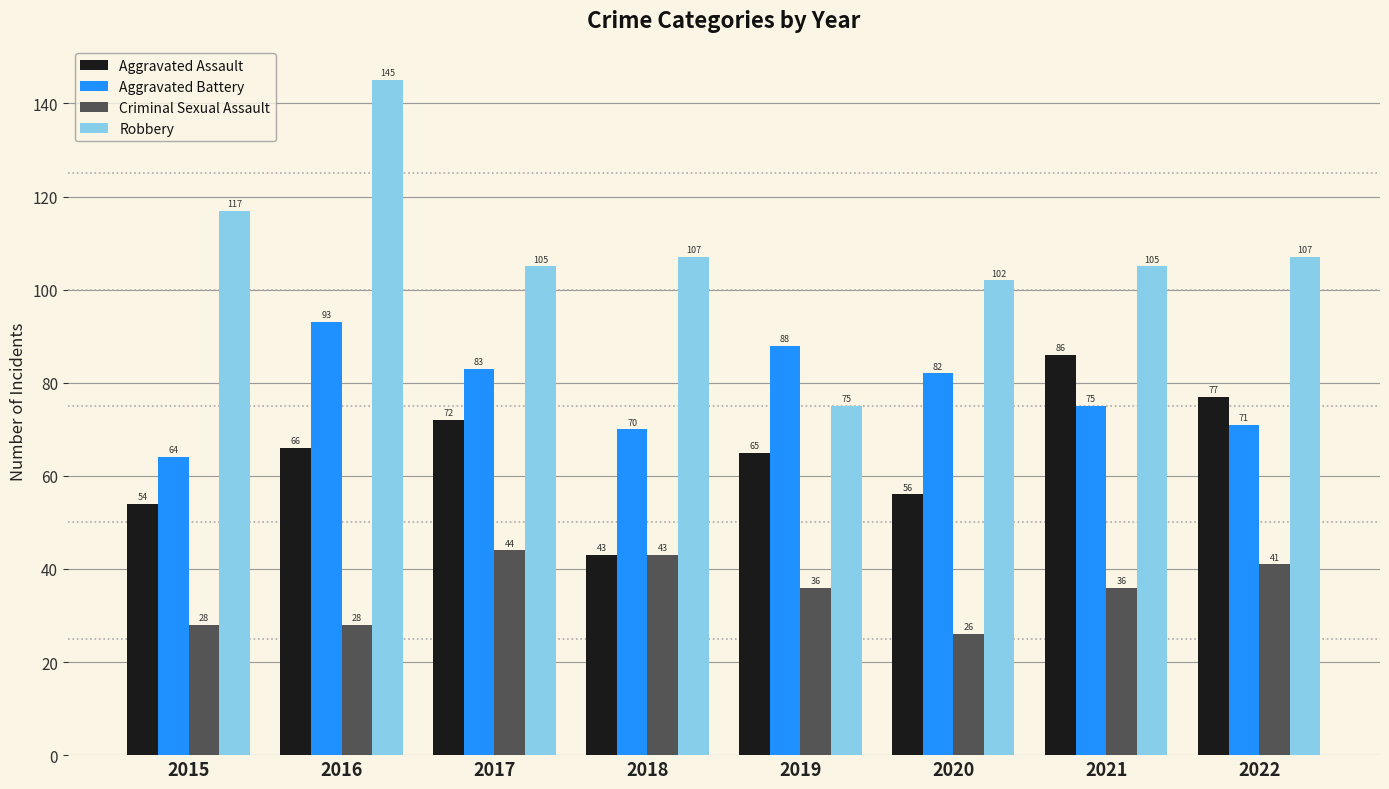

Count the number of categories in the chart.

8